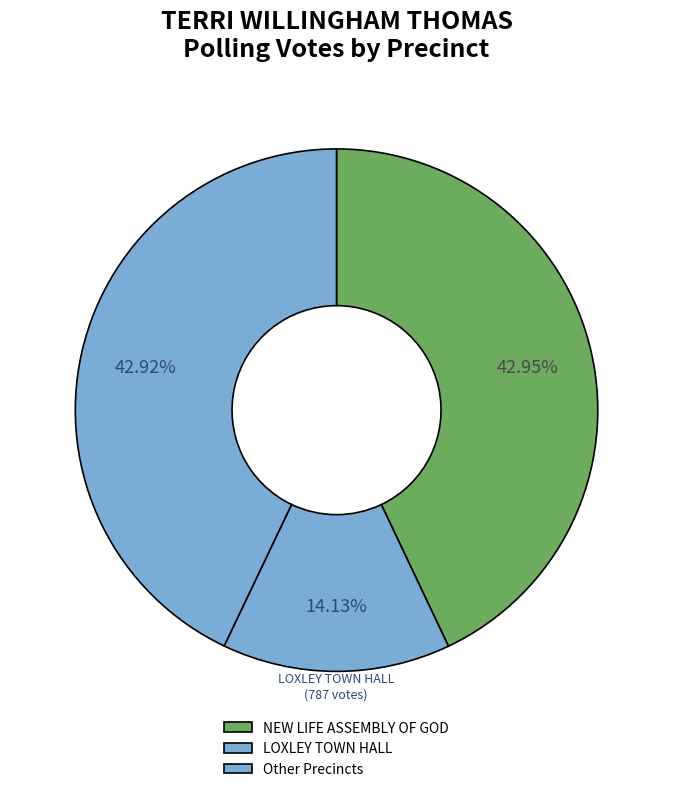

Count the number of slices in the pie.

3